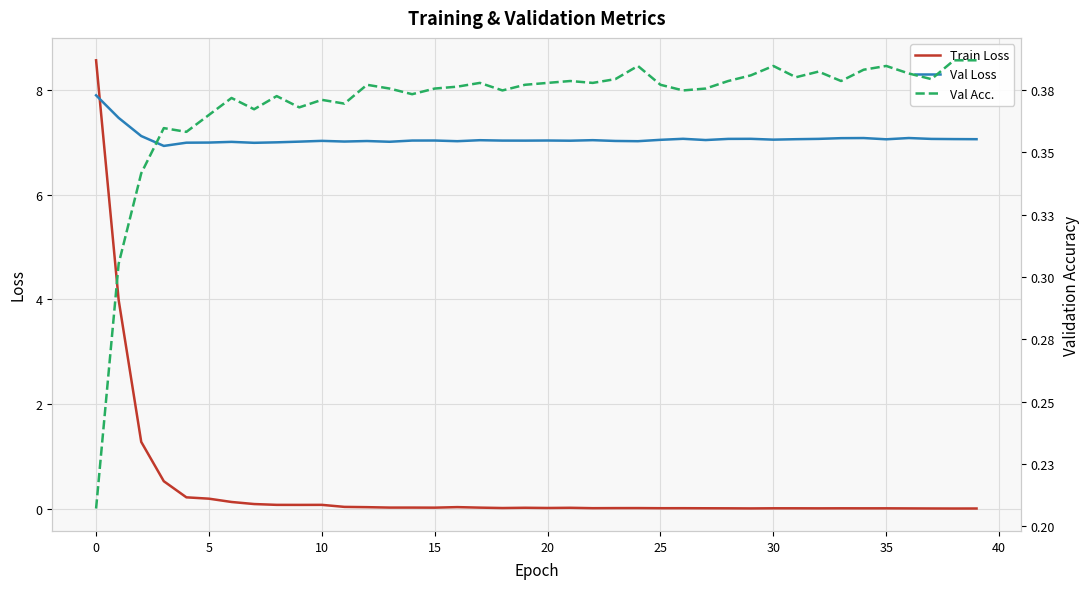

The Val Loss series shows 12.1 at 30. True or false?

False